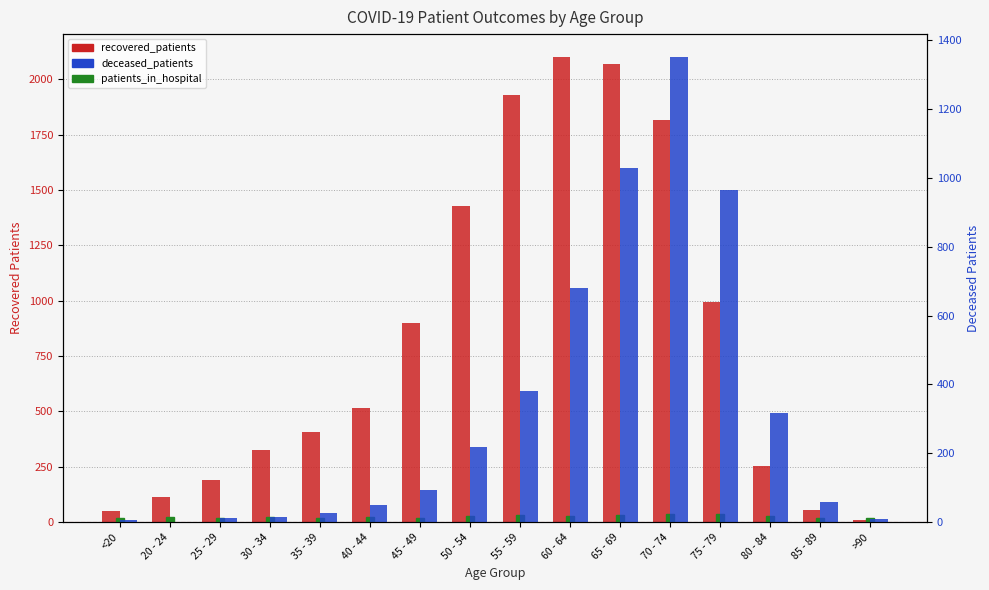

What is the difference between the patients_in_hospital values at 40 - 44 and 20 - 24?

1